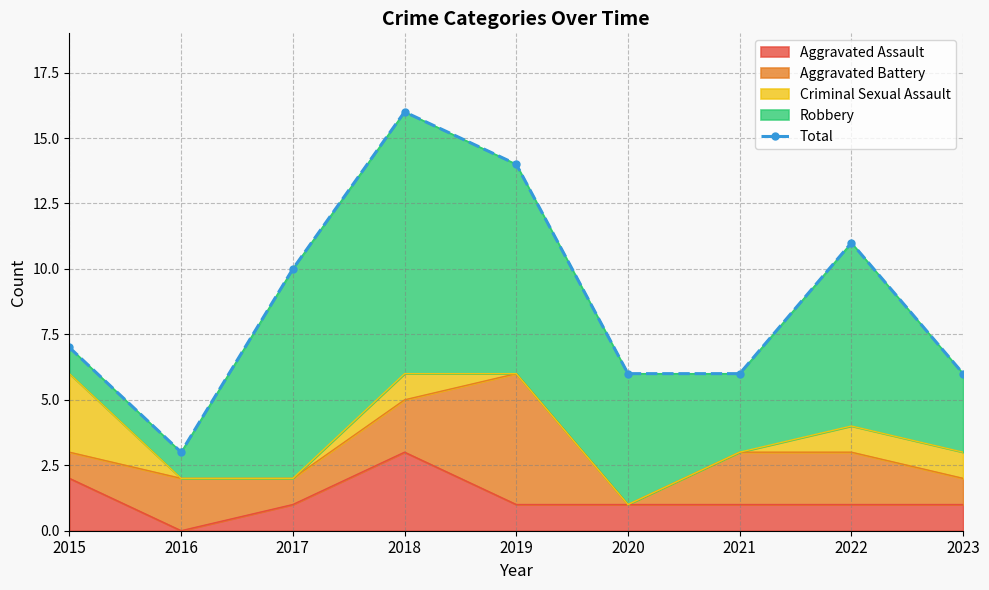

What is the sum of the values at 2016 and 2017?

13